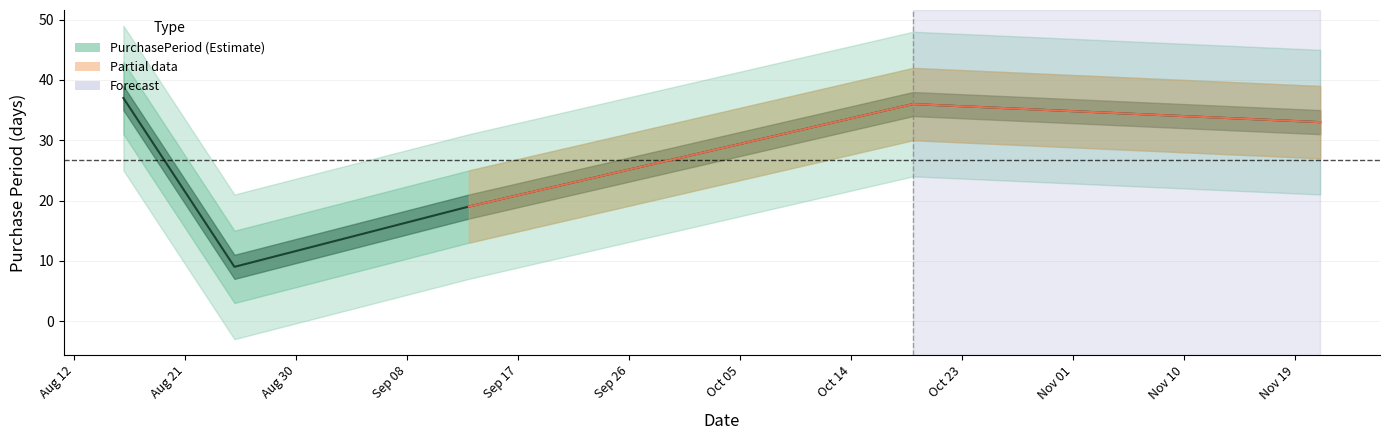

What is the value of the 2nd point from the left?

9